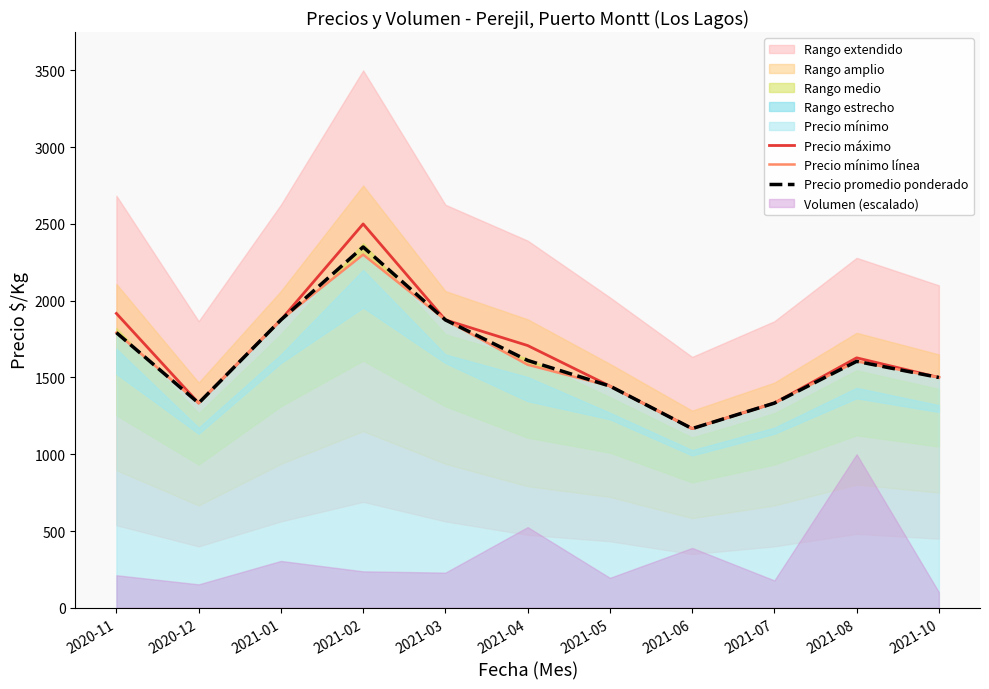

True or false: Precio mínimo línea and Precio máximo intersect in this chart.

False